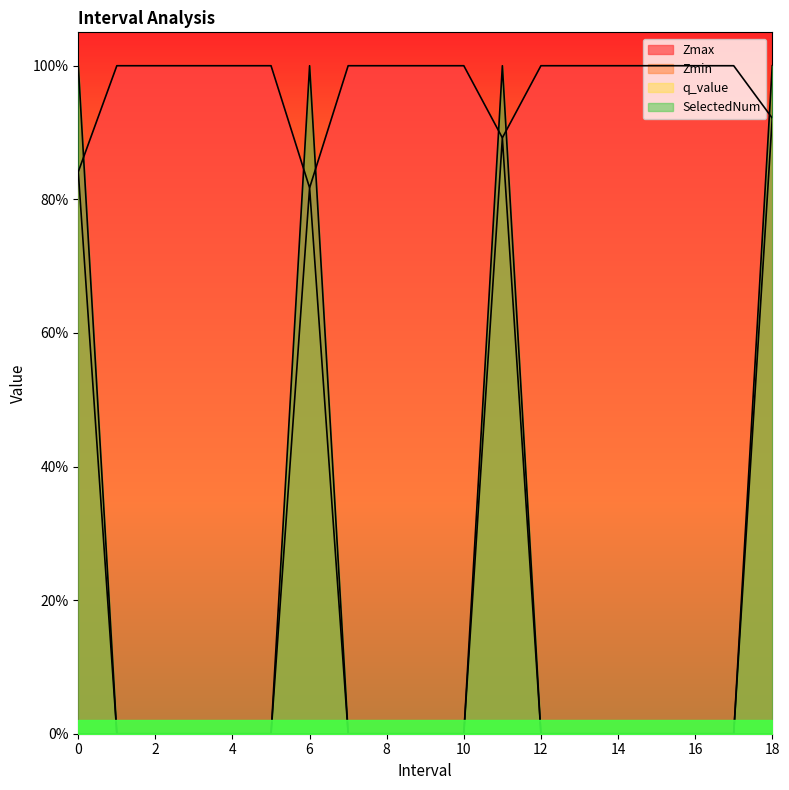

Is it true that SelectedNum equals 0.3 at 2.0?

False